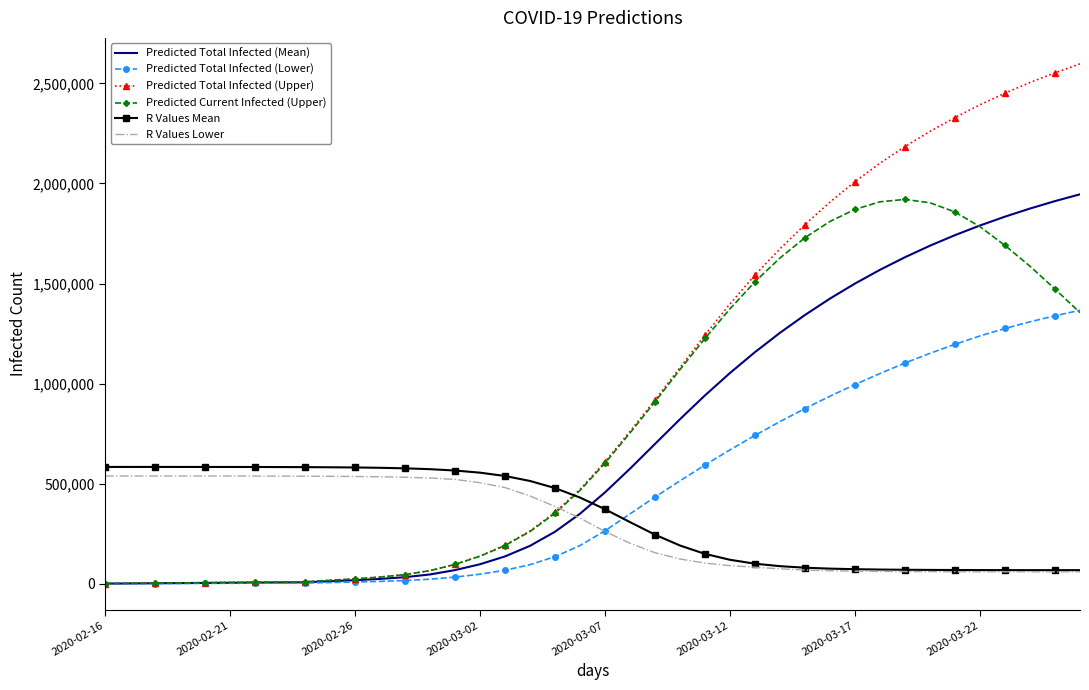

How many series are shown in this chart?

6